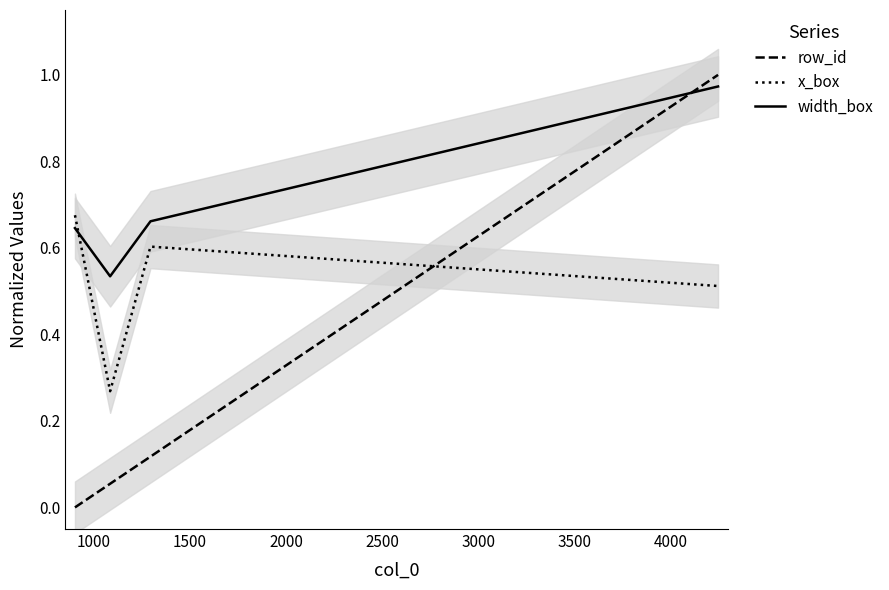

Count the number of categories in the chart.

4